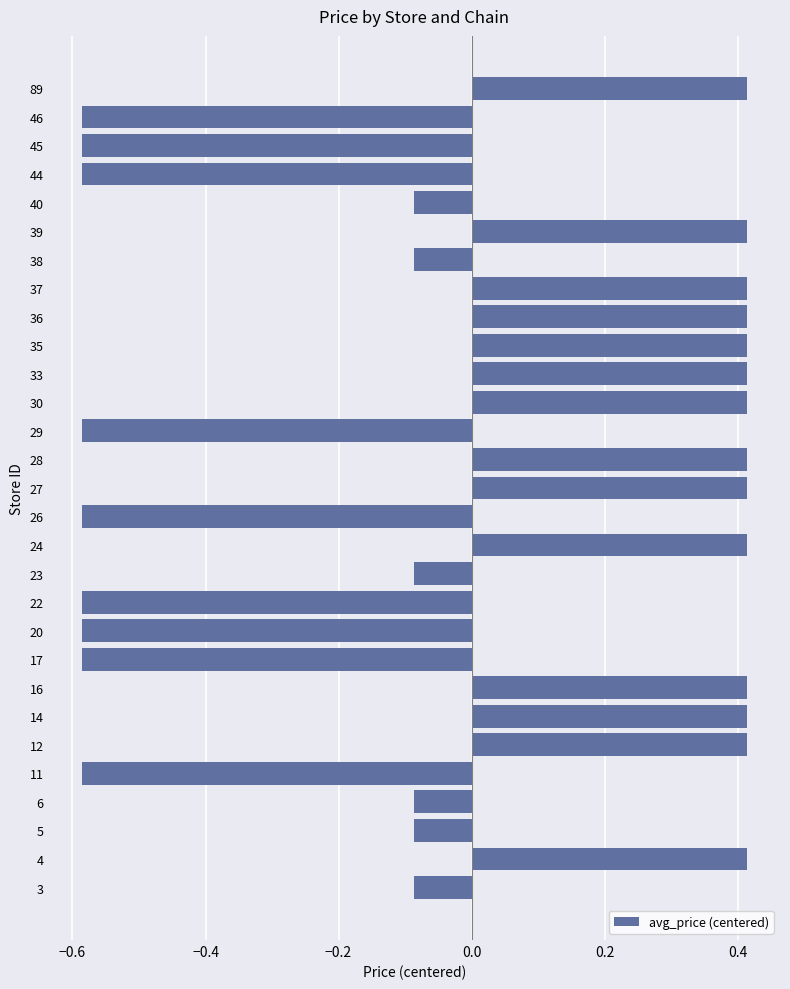

What is the difference between the second highest and second lowest values?

1.0